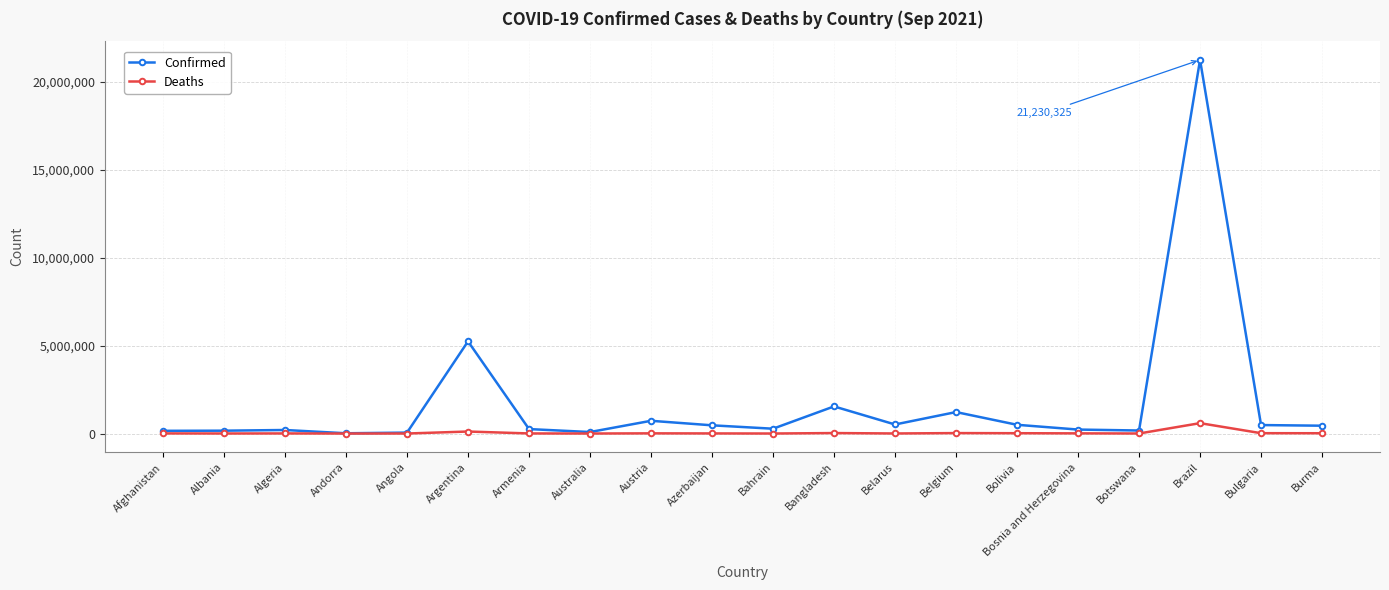

Which series has the largest range (max minus min)?

Confirmed